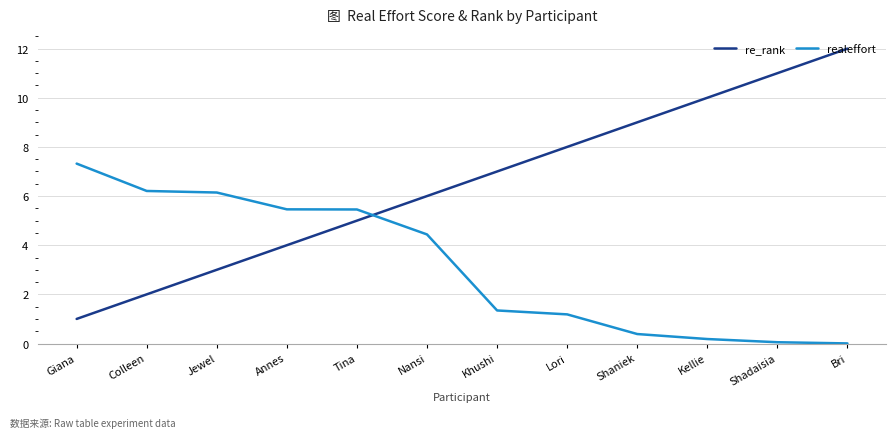

What is the sum of all realeffort values?

38.2